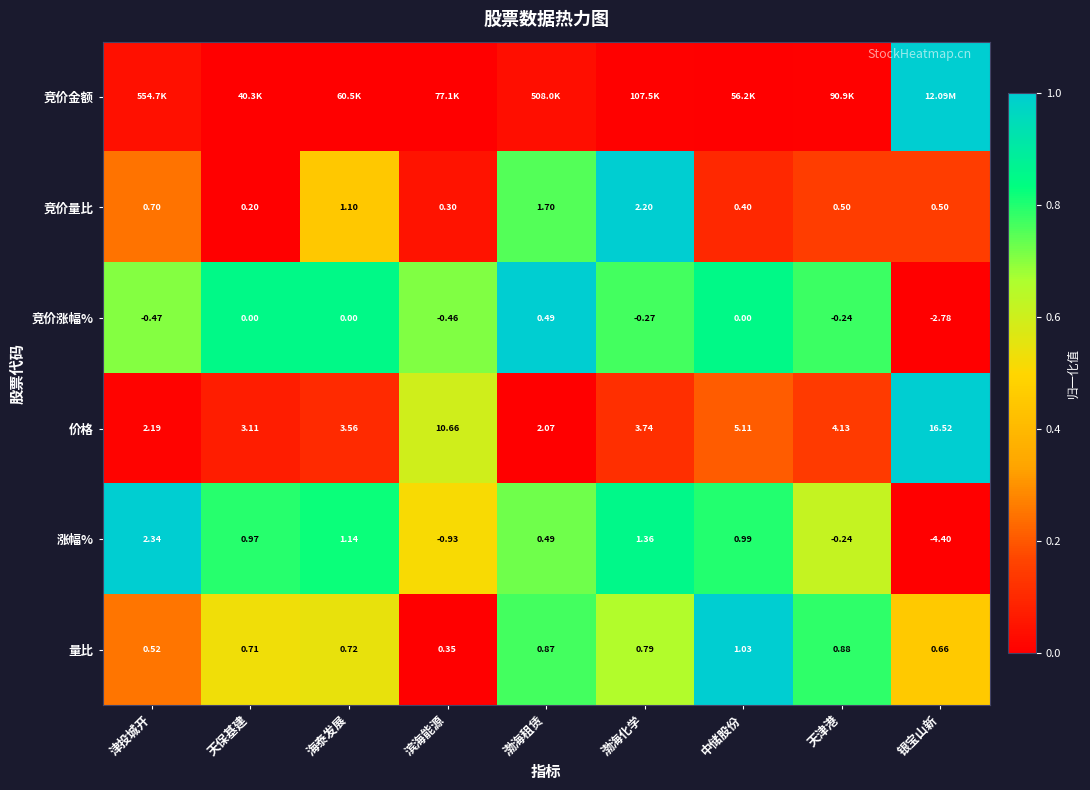

At how many categories does at least one series exceed 0?

9